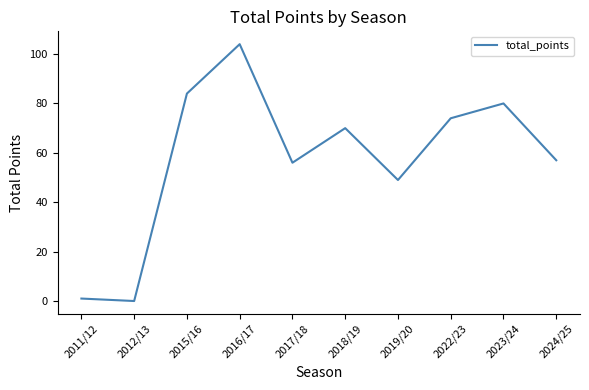

How many interior local peaks (higher than both neighbors) does the data have?

3